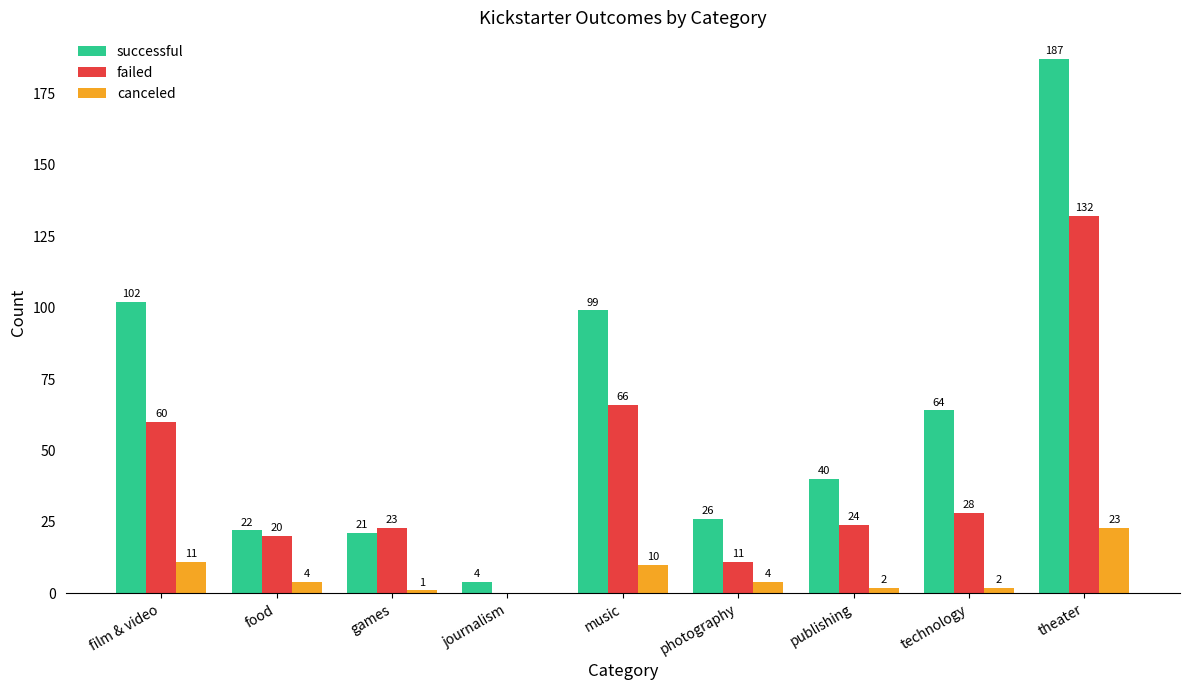

What is the sum of the successful values at music and theater?

286